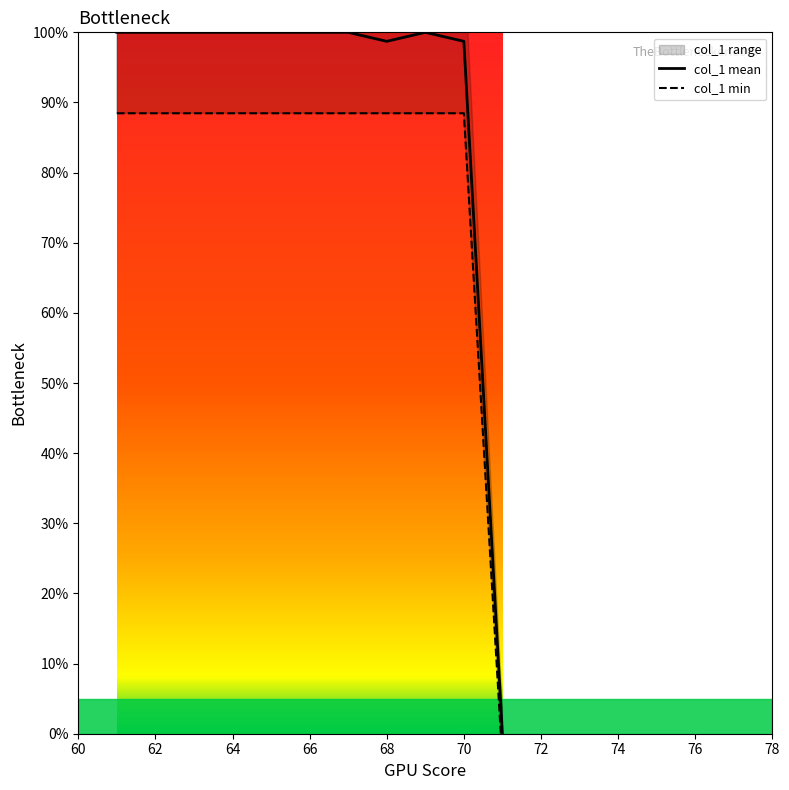

Which series has the widest spread of values?

col_1 mean